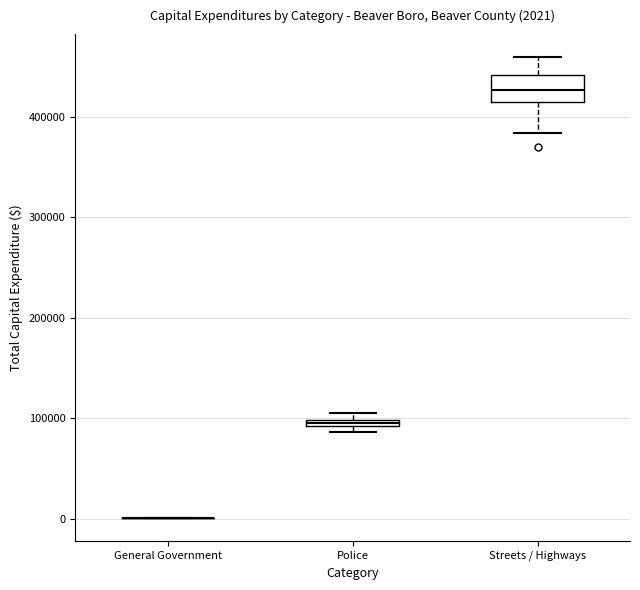

Comparing the boxes themselves (not the whiskers), which one is the tallest?

Streets / Highways